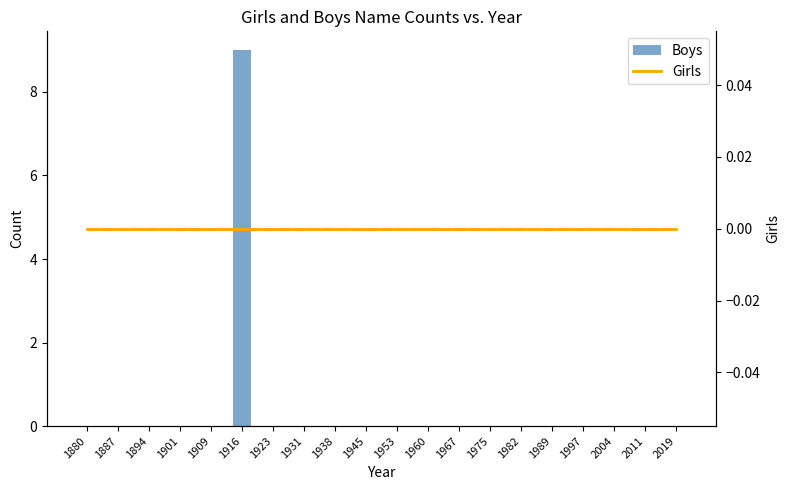

Count the Boys values in the range 0 to 1.

19